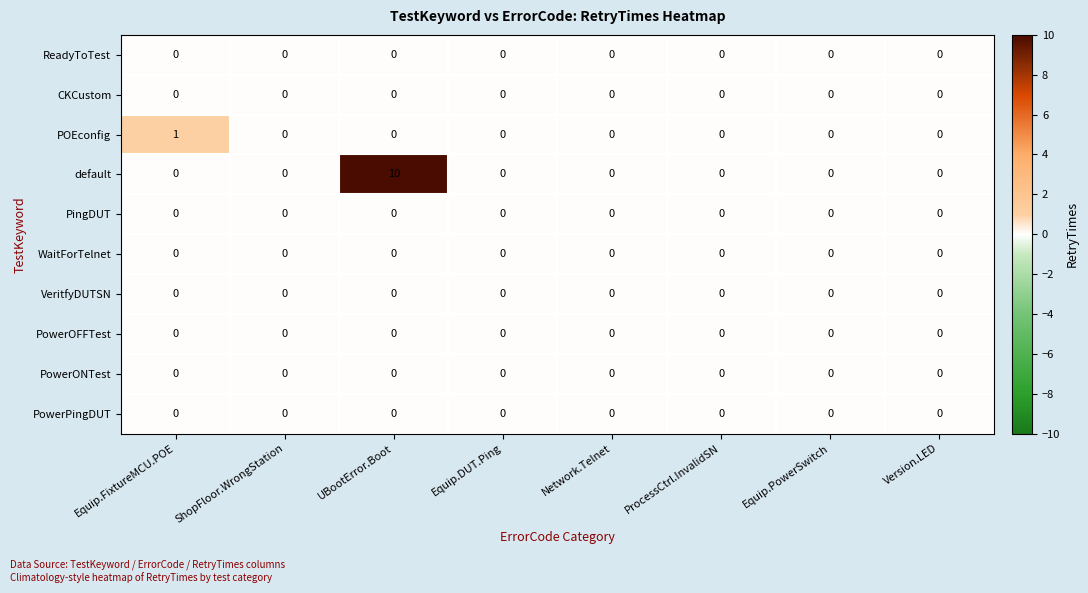

Which series has the widest spread of values?

default